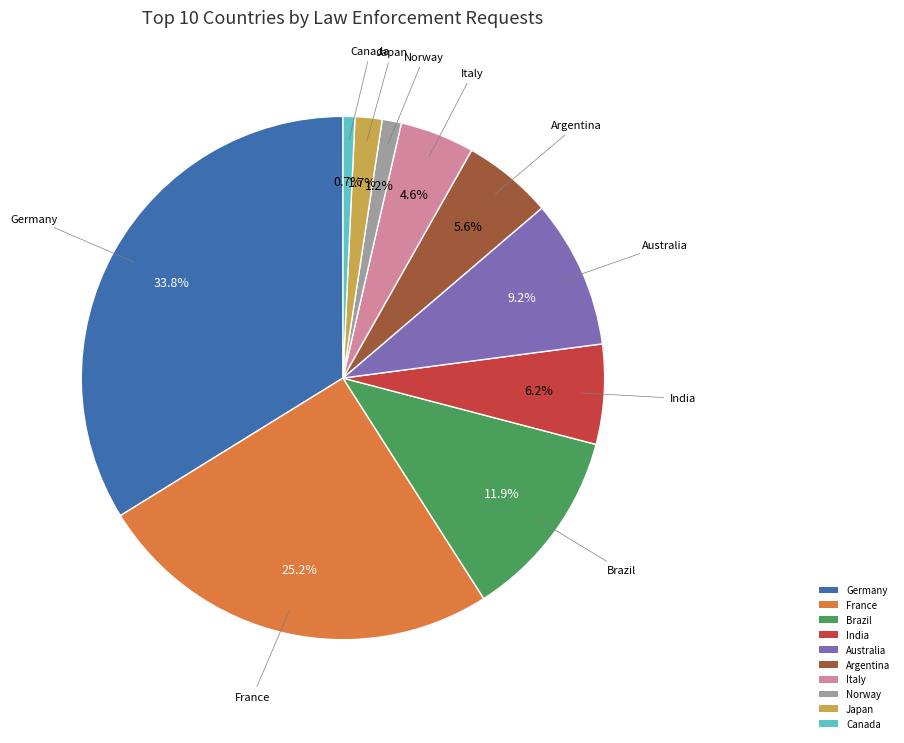

To the nearest percent, what is the difference between the Italy and Germany slice percentages?

29%